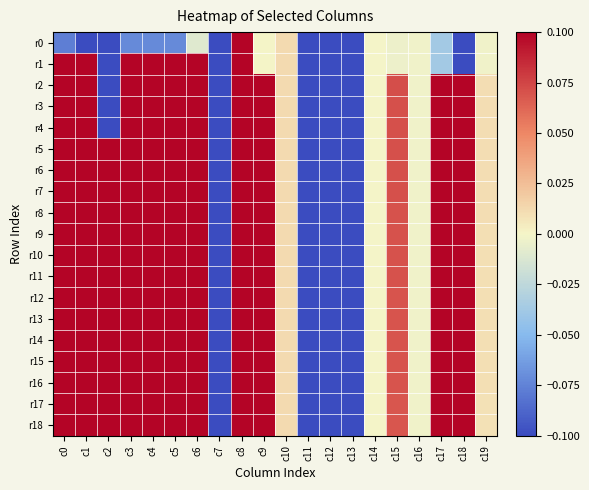

List the series in order of their peak value, lowest first.

r0, r3, r1, r15, r7, r16, r9, r14, r2, r8, r10, r11, r12, r4, r5, r6, r13, r17, r18